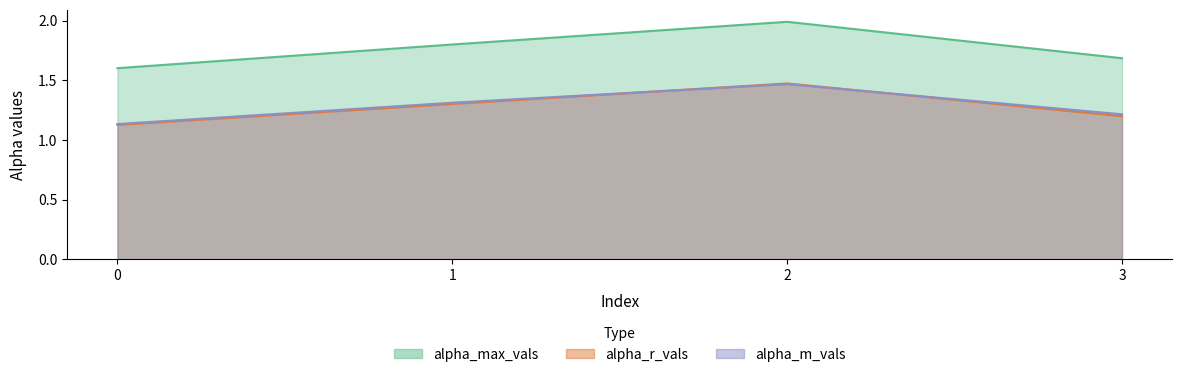

What is the smallest value displayed?

1.1